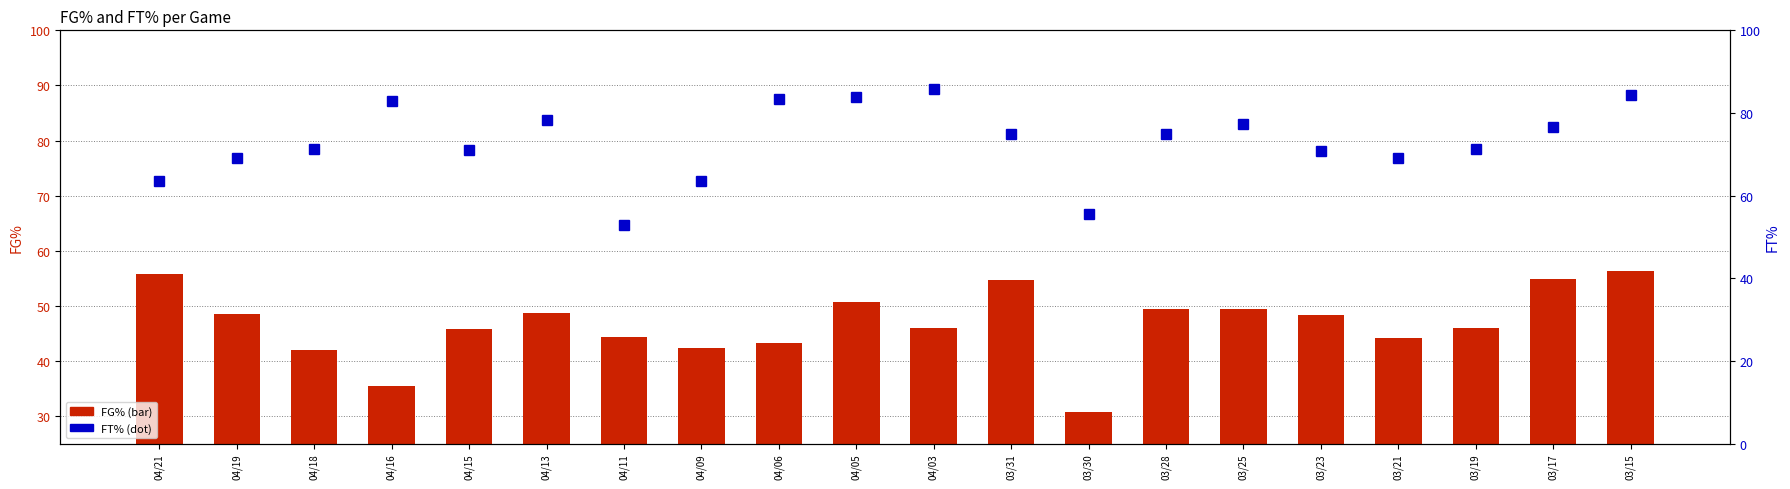

What is the value of the FT% bar at the 1st from the left?

63.6